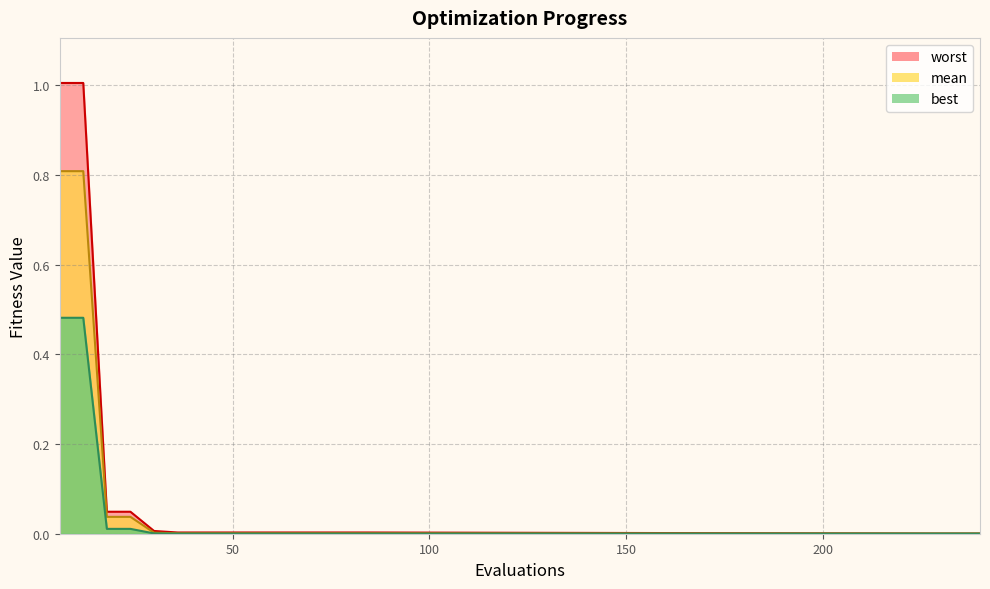

True or false: mean and worst intersect in this chart.

False